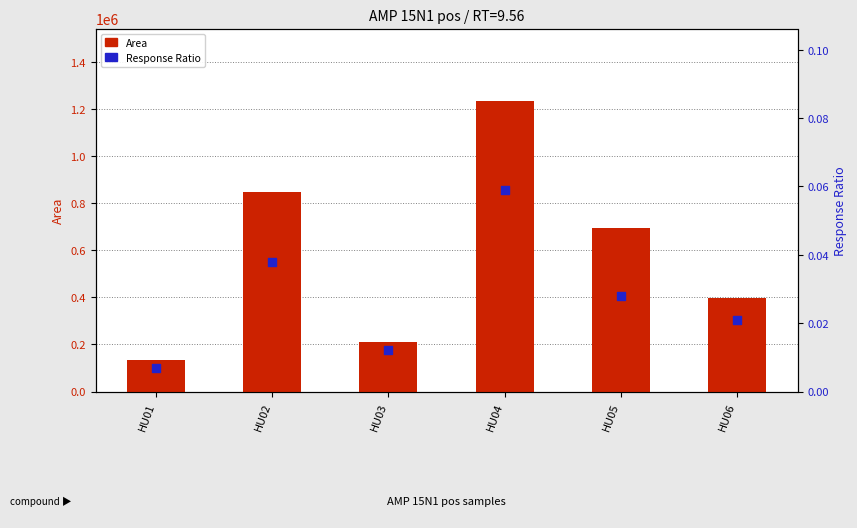

What are all the series names shown in the legend?

Area, Response Ratio